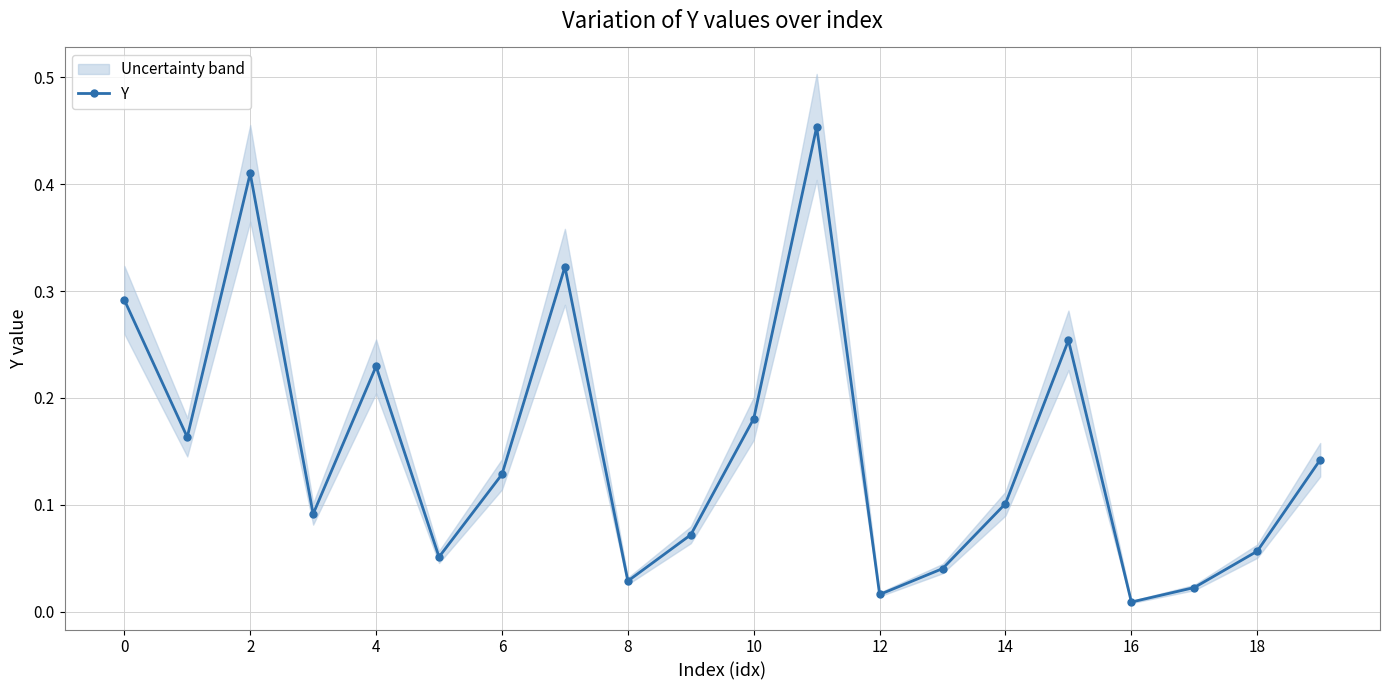

Reading right to left, extract all data points from this chart.

0.1	0.1	0.0	0.0	0.3	0.1	0.0	0.0	0.5	0.2	0.1	0.0	0.3	0.1	0.1	0.2	0.1	0.4	0.2	0.3